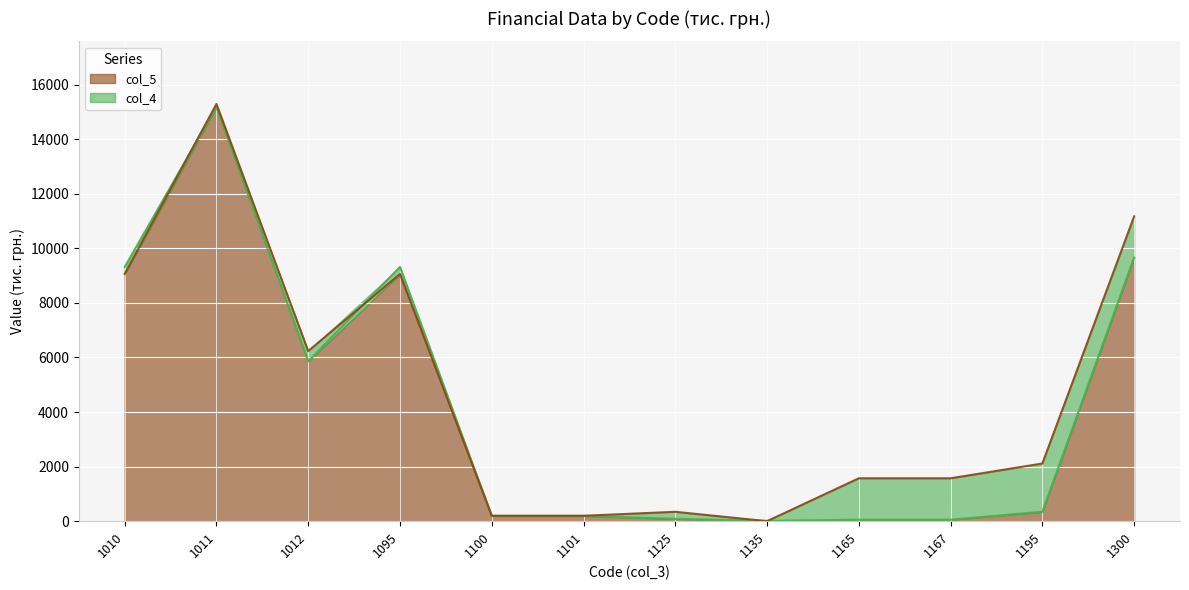

Is the value of col_5 at 1165 greater than the value of col_4 at 1167?

Yes